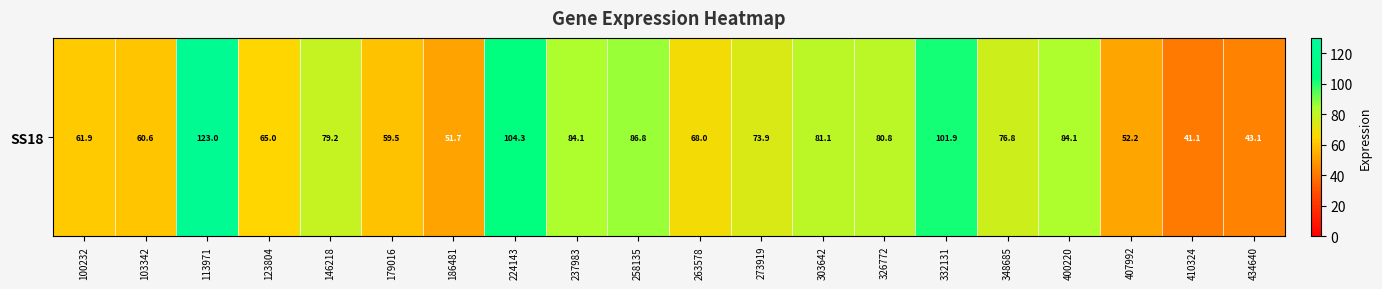

Reading left to right, transcribe all the data shown in this chart.

100232=61.9	103342=60.6	113971=123.0	123804=65.0	146218=79.2	179016=59.5	186481=51.7	224143=104.3	237983=84.1	258135=86.8	263578=68.0	273919=73.9	303642=81.1	326772=80.8	332131=101.9	348685=76.8	400220=84.1	407992=52.2	410324=41.1	434640=43.1